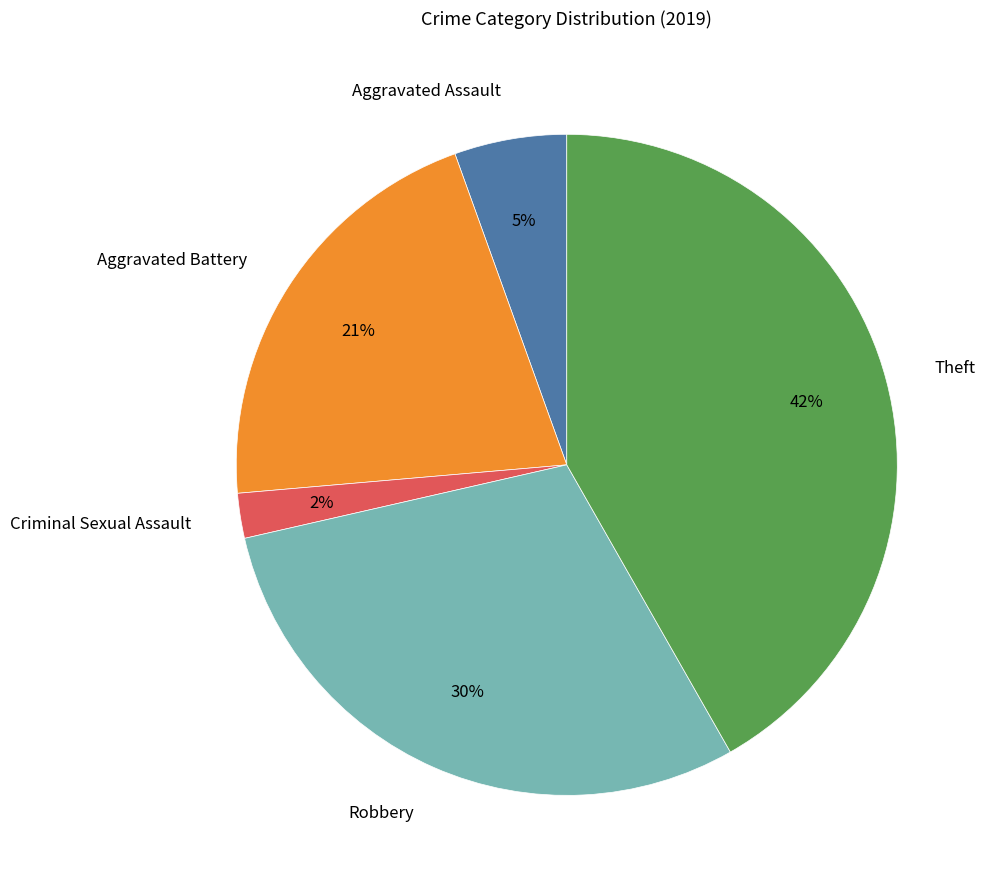

Combined, do Aggravated Assault and Theft account for over 50%?

No